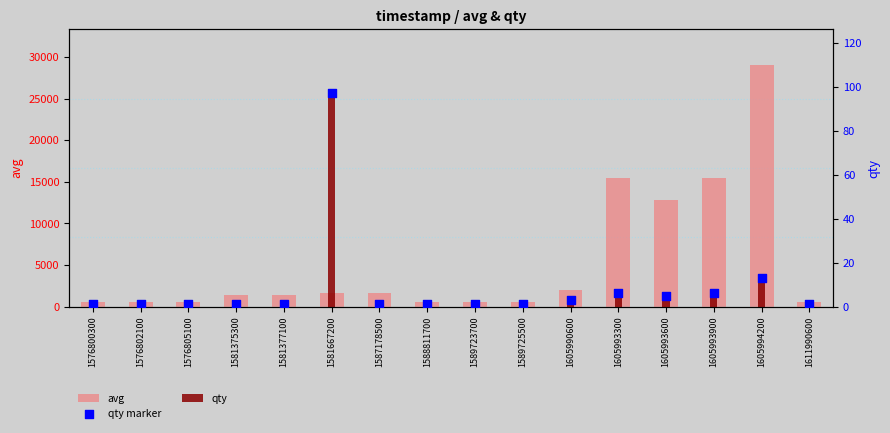

Which series reaches the minimum Y coordinate?

qty